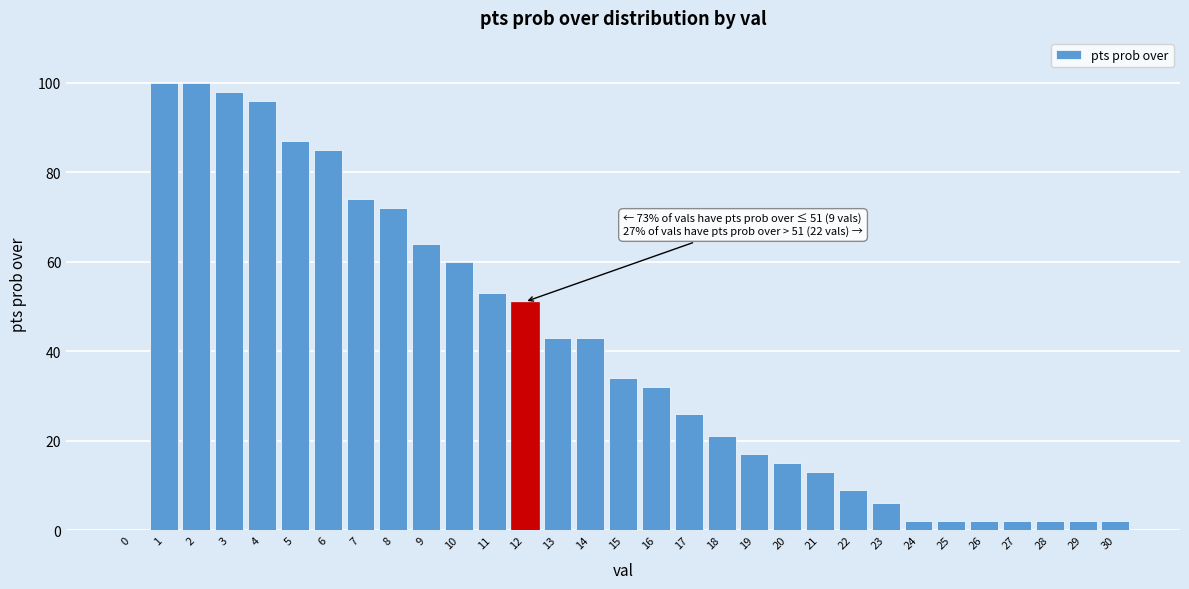

What is the maximum value shown in the chart?

100